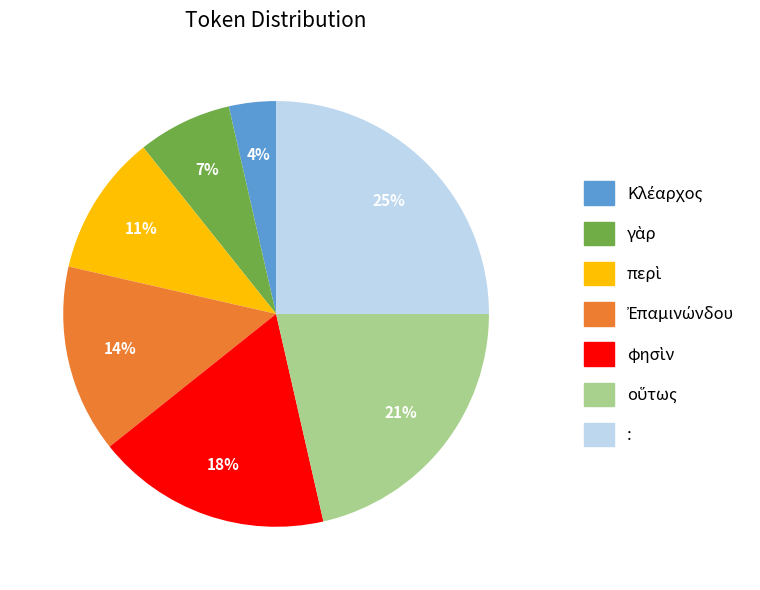

Is : the majority of the pie?

No